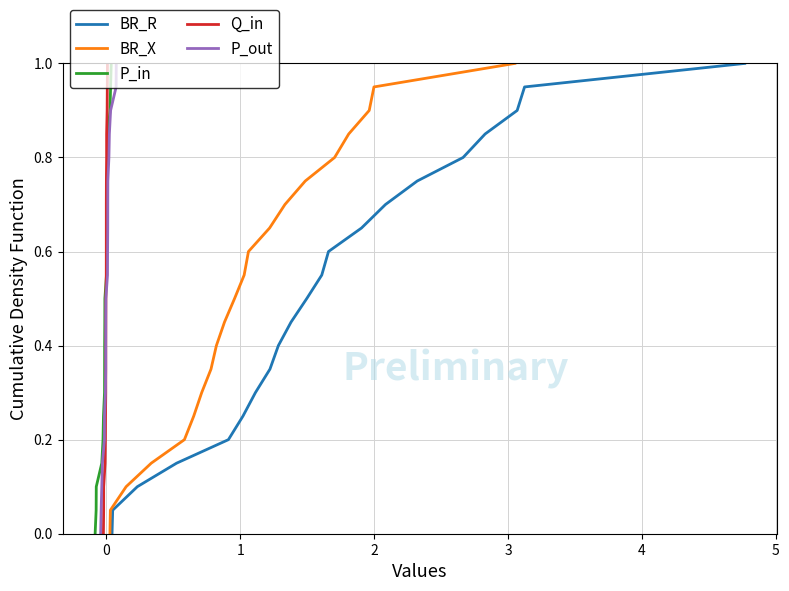

What is the highest value of the BR_R series?

1.0